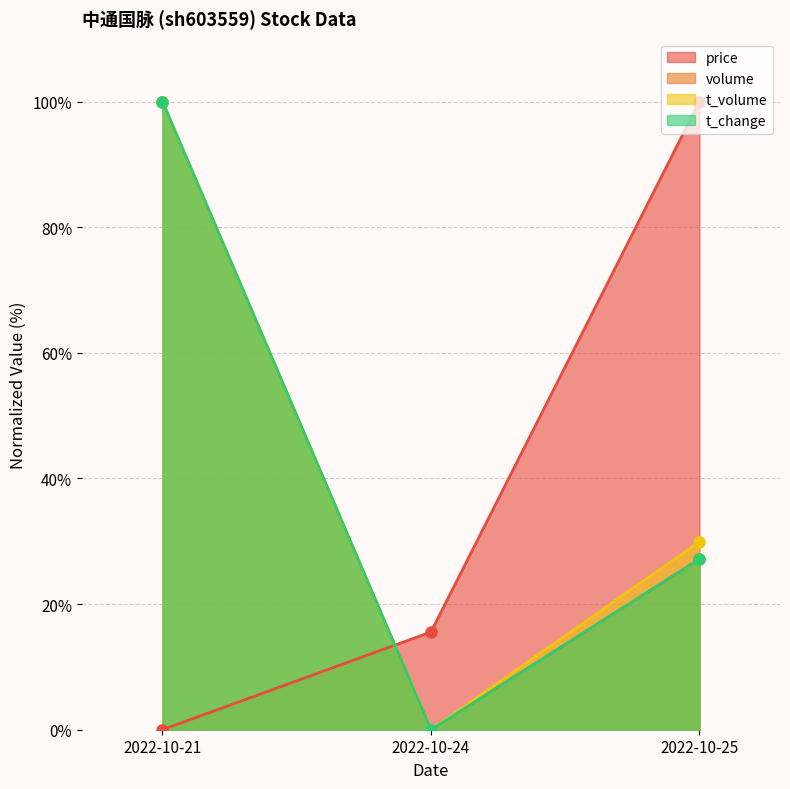

Which series has the largest total across all categories?

t_volume